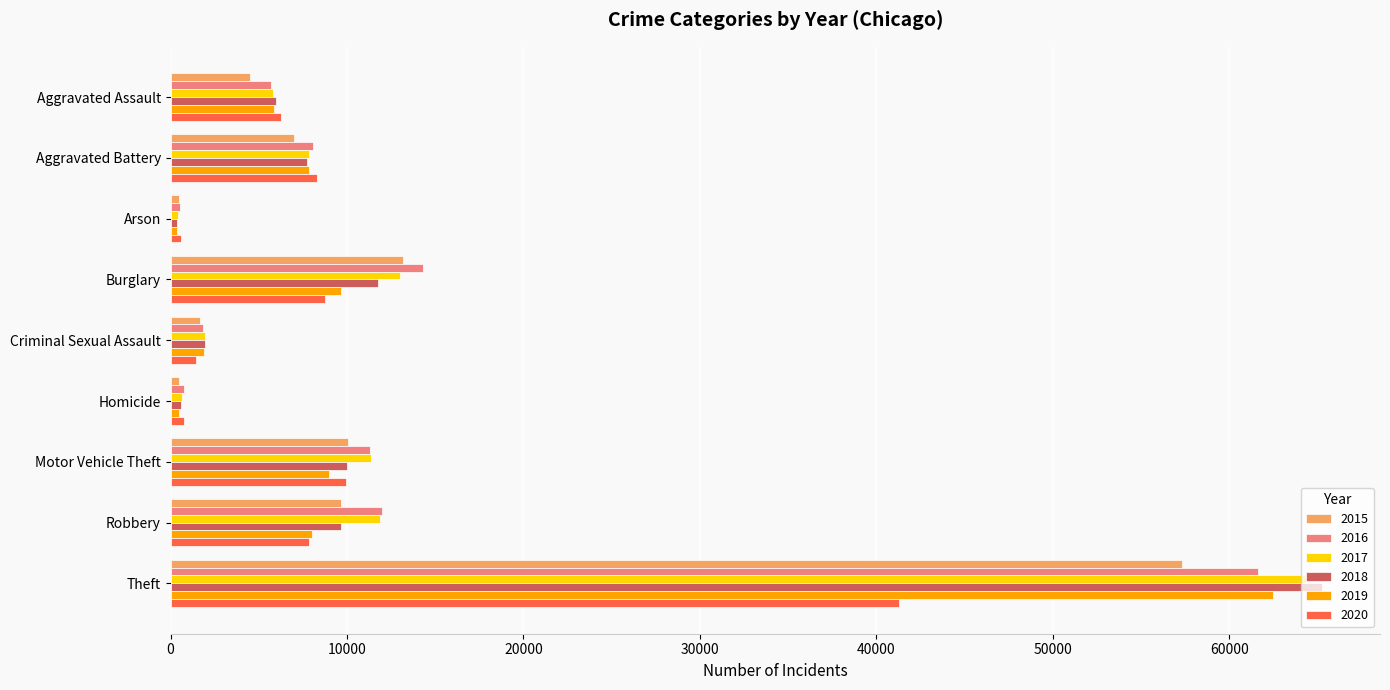

Which series has the largest range (max minus min)?

2018